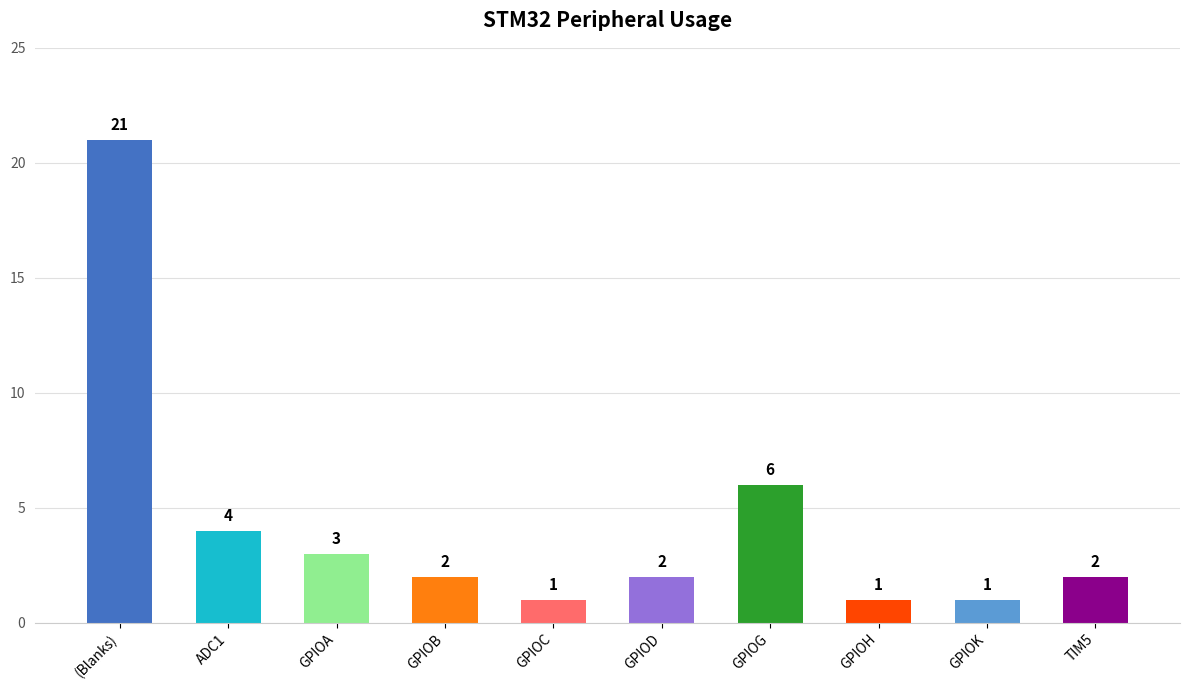

What position from the left is (Blanks)?

1